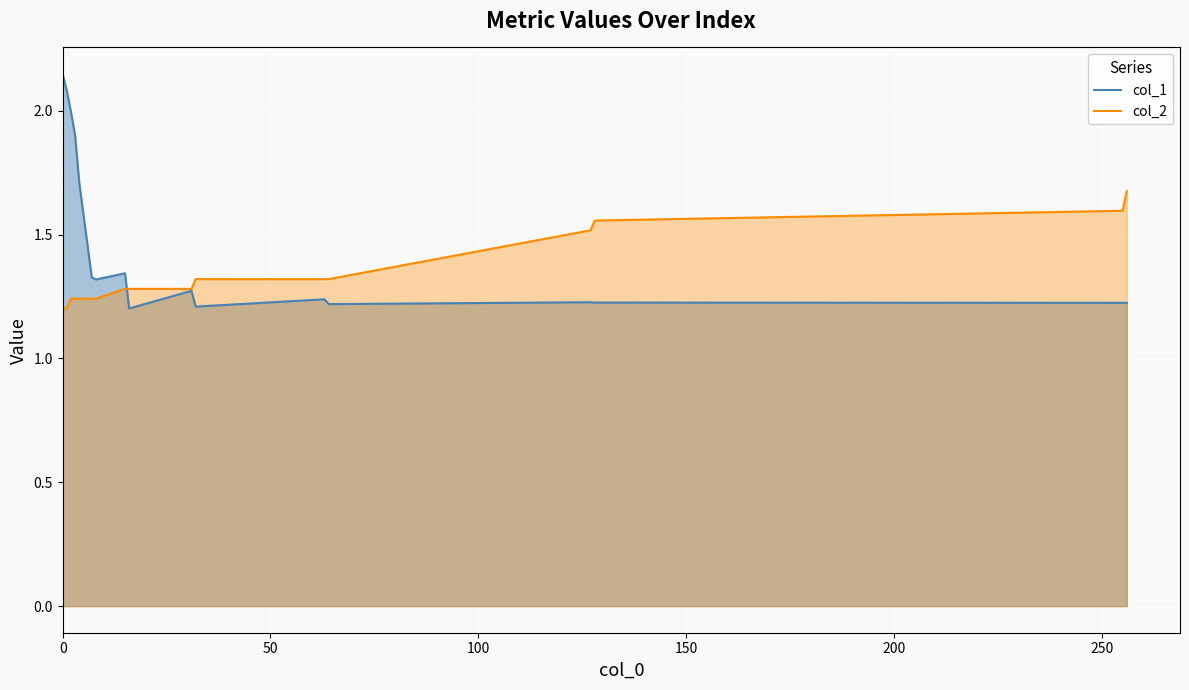

Which series has the largest total across all categories?

col_1